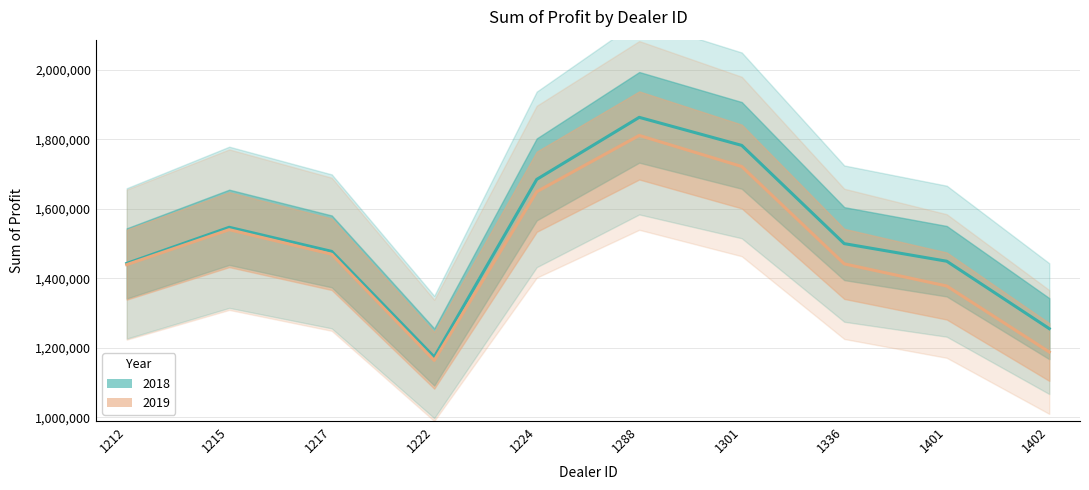

Reading right to left, list all the values displayed in this chart.

2018: 1254783.5	1448764.8	1499372.0	1782083.8	1862804.0	1684246.0	1173165.0	1477022.5	1546386.2	1442501.0
2019: 1187612.5	1377400.0	1441162.5	1721337.5	1810750.0	1648825.0	1163362.5	1468762.5	1539600.0	1438925.0